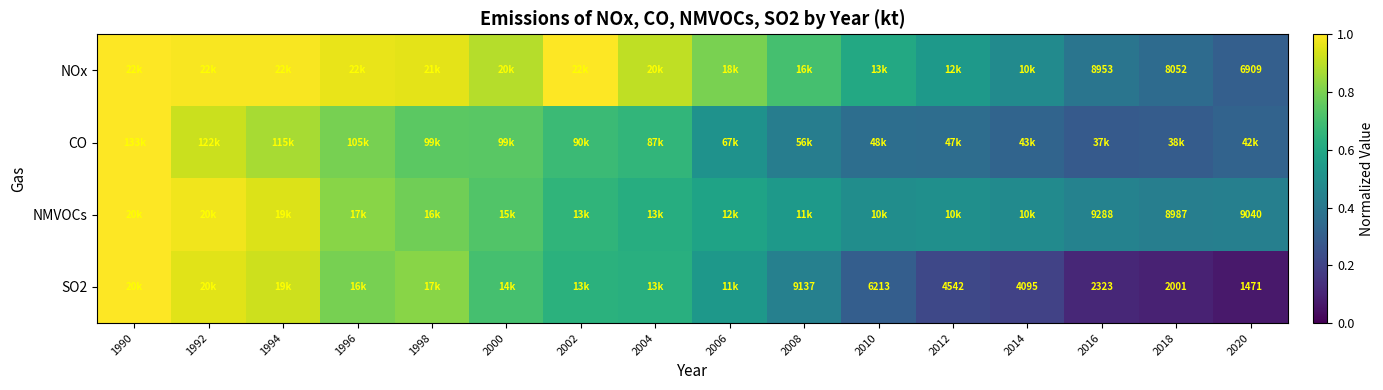

Is the value of NMVOCs at 2010 greater than the value of CO at 2014?

Yes